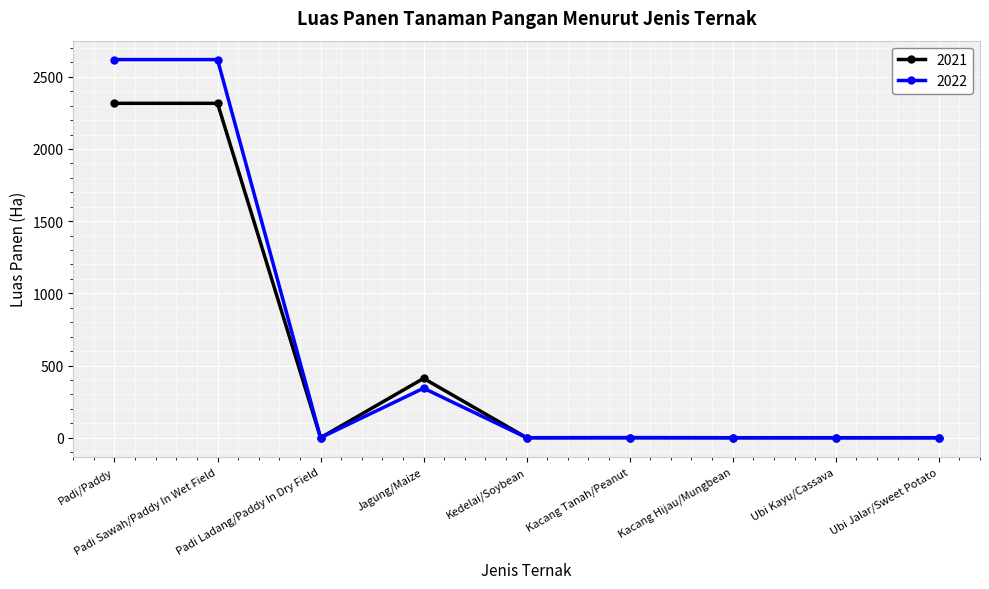

List the series in order of their peak value, lowest first.

2021, 2022